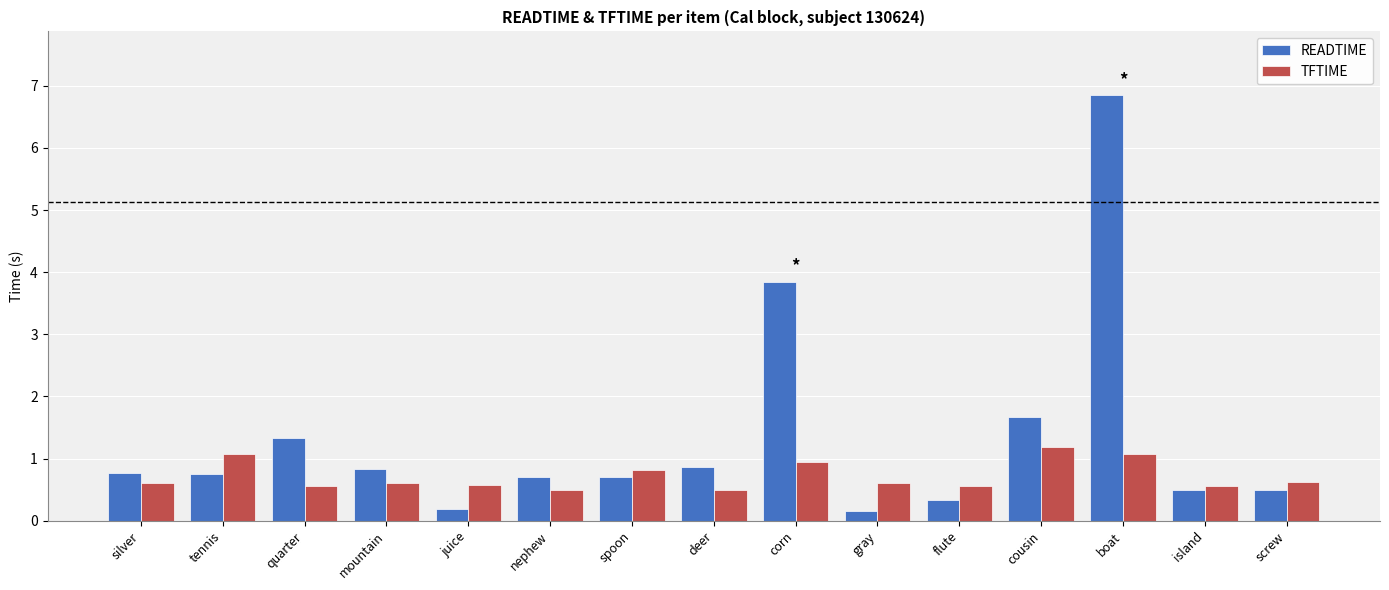

What is the label of the 13th bar from the right?

quarter